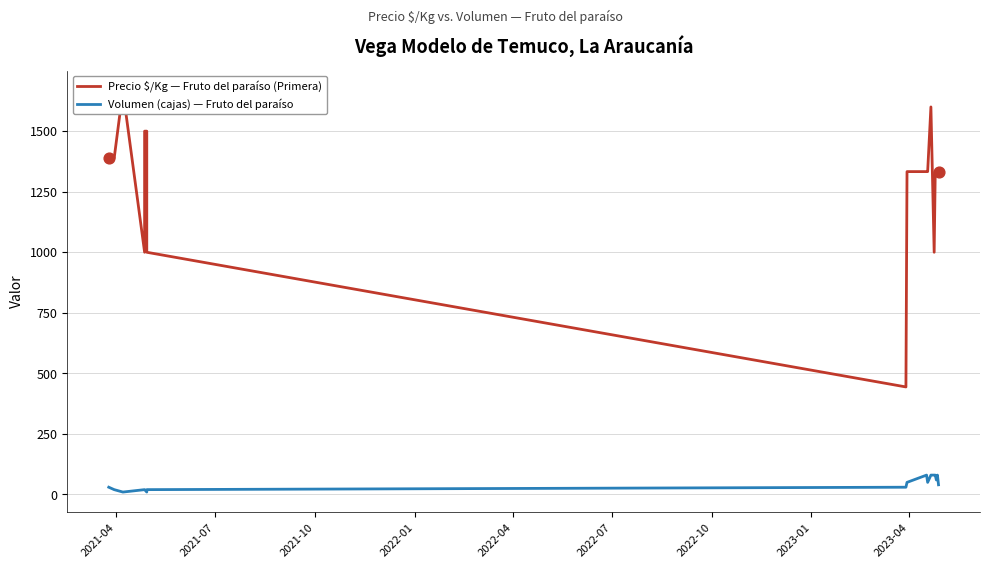

Which series has the widest spread of Y values?

Precio $/Kg — Fruto del paraíso (Primera)